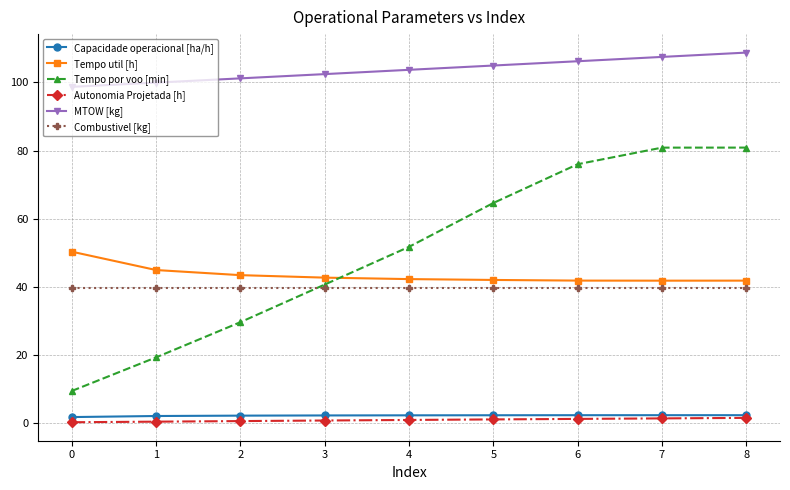

True or false: Tempo por voo [min] and Autonomia Projetada [h] intersect in this chart.

False